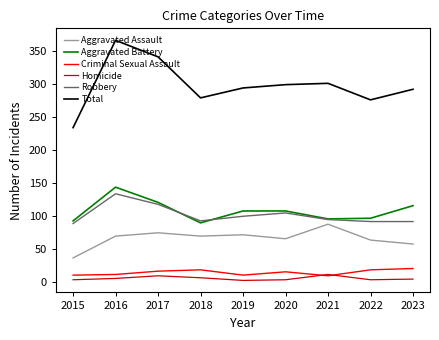

What is the average value of the Robbery series?

102